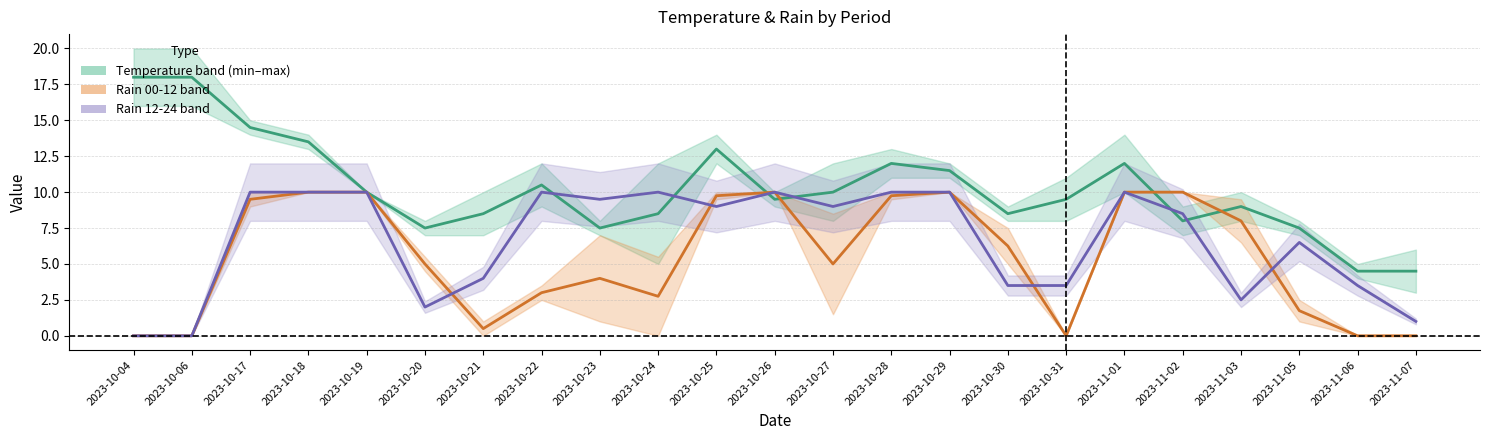

Which category has the highest value across all series?

2023-10-04